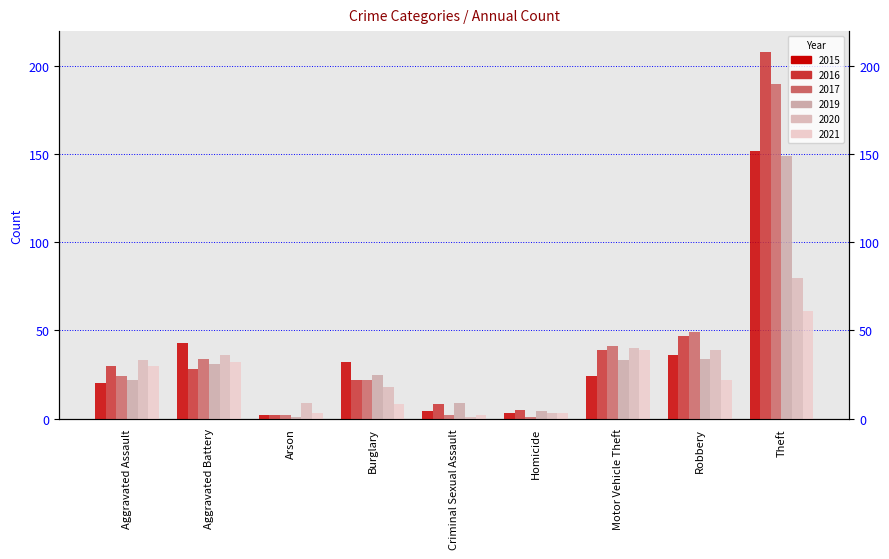

What is the label of the 8th bar from the right?

Aggravated Battery